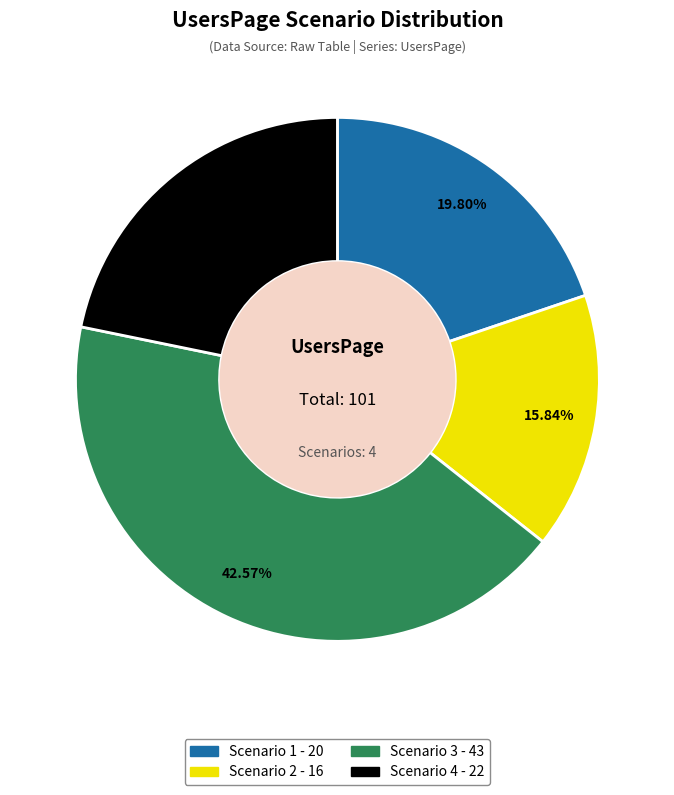

True or false: Scenario 3 accounts for 43% of the total.

True